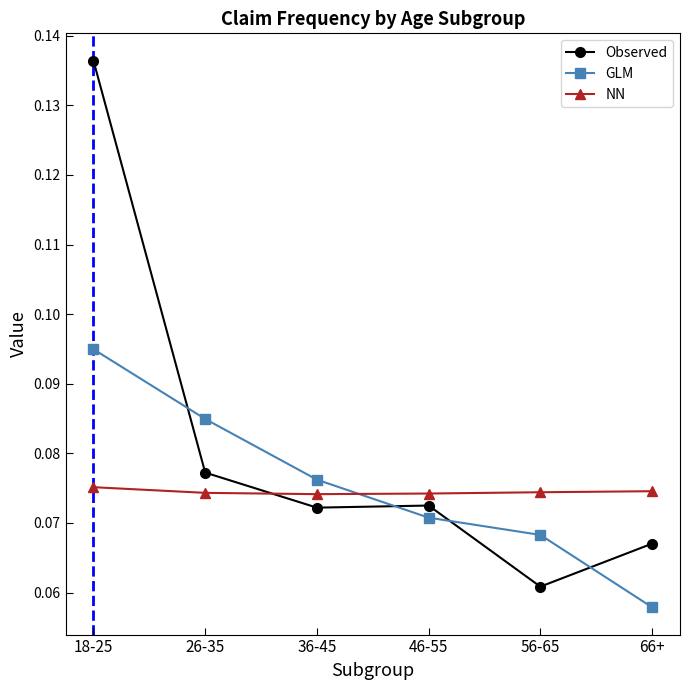

What are all the series names shown in the legend?

Observed, GLM, NN